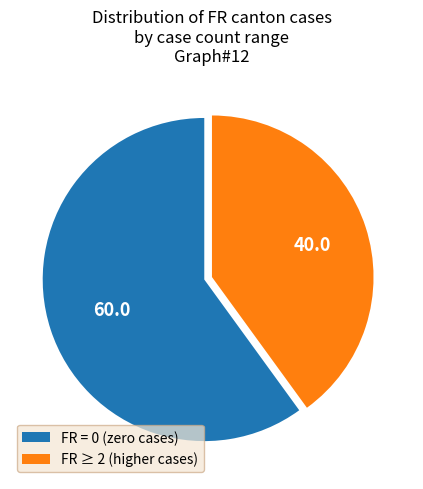

Is there any slice that represents more than half of the pie?

Yes